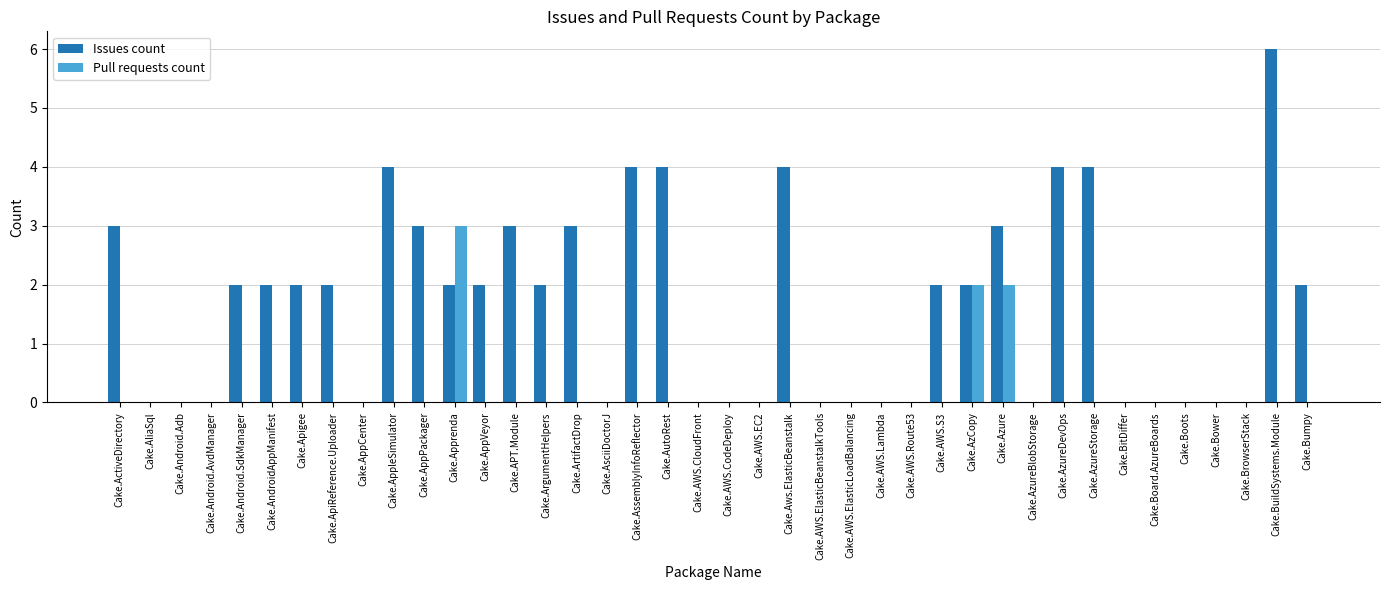

Reading left to right, extract all data points from this chart.

Issues count: Cake.ActiveDirectory=3	Cake.AliaSql=0	Cake.Android.Adb=0	Cake.Android.AvdManager=0	Cake.Android.SdkManager=2	Cake.AndroidAppManifest=2	Cake.Apigee=2	Cake.ApiReference.Uploader=2	Cake.AppCenter=0	Cake.AppleSimulator=4	Cake.AppPackager=3	Cake.Apprenda=2	Cake.AppVeyor=2	Cake.APT.Module=3	Cake.ArgumentHelpers=2	Cake.ArtifactDrop=3	Cake.AsciiDoctorJ=0	Cake.AssemblyInfoReflector=4	Cake.AutoRest=4	Cake.AWS.CloudFront=0	Cake.AWS.CodeDeploy=0	Cake.AWS.EC2=0	Cake.Aws.ElasticBeanstalk=4	Cake.AWS.ElasticBeanstalkTools=0	Cake.AWS.ElasticLoadBalancing=0	Cake.AWS.Lambda=0	Cake.AWS.Route53=0	Cake.AWS.S3=2	Cake.AzCopy=2	Cake.Azure=3	Cake.AzureBlobStorage=0	Cake.AzureDevOps=4	Cake.AzureStorage=4	Cake.BitDiffer=0	Cake.Board.AzureBoards=0	Cake.Boots=0	Cake.Bower=0	Cake.BrowserStack=0	Cake.BuildSystems.Module=6	Cake.Bumpy=2
Pull requests count: Cake.ActiveDirectory=0	Cake.AliaSql=0	Cake.Android.Adb=0	Cake.Android.AvdManager=0	Cake.Android.SdkManager=0	Cake.AndroidAppManifest=0	Cake.Apigee=0	Cake.ApiReference.Uploader=0	Cake.AppCenter=0	Cake.AppleSimulator=0	Cake.AppPackager=0	Cake.Apprenda=3	Cake.AppVeyor=0	Cake.APT.Module=0	Cake.ArgumentHelpers=0	Cake.ArtifactDrop=0	Cake.AsciiDoctorJ=0	Cake.AssemblyInfoReflector=0	Cake.AutoRest=0	Cake.AWS.CloudFront=0	Cake.AWS.CodeDeploy=0	Cake.AWS.EC2=0	Cake.Aws.ElasticBeanstalk=0	Cake.AWS.ElasticBeanstalkTools=0	Cake.AWS.ElasticLoadBalancing=0	Cake.AWS.Lambda=0	Cake.AWS.Route53=0	Cake.AWS.S3=0	Cake.AzCopy=2	Cake.Azure=2	Cake.AzureBlobStorage=0	Cake.AzureDevOps=0	Cake.AzureStorage=0	Cake.BitDiffer=0	Cake.Board.AzureBoards=0	Cake.Boots=0	Cake.Bower=0	Cake.BrowserStack=0	Cake.BuildSystems.Module=0	Cake.Bumpy=0